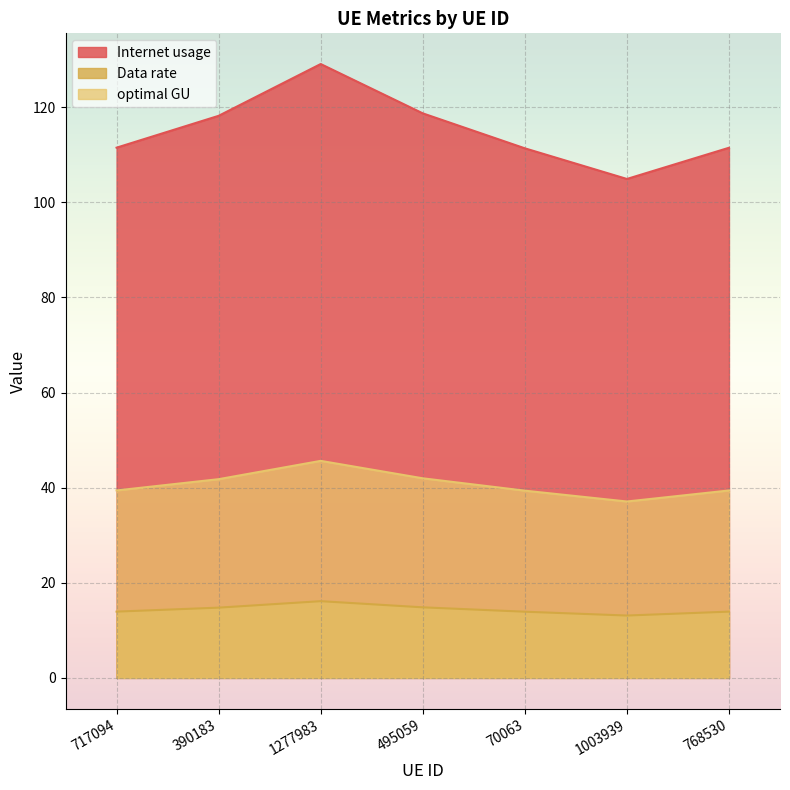

How many lines are shown in the chart?

3